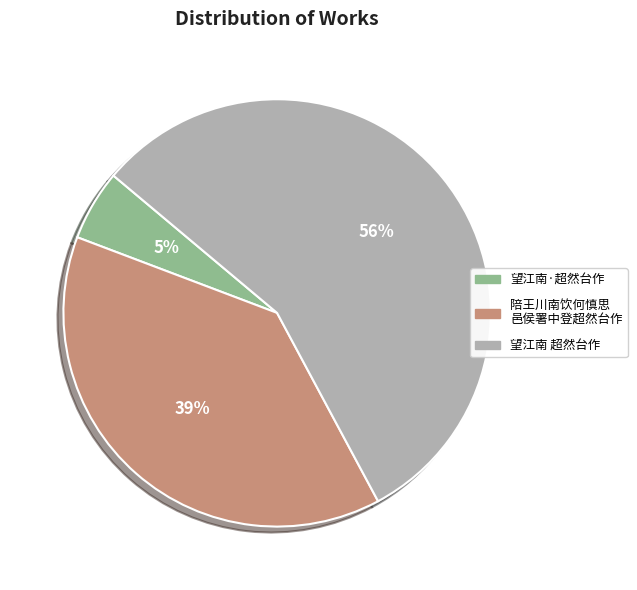

To the nearest percent, what is the difference between the largest and smallest slice percentages?

51%